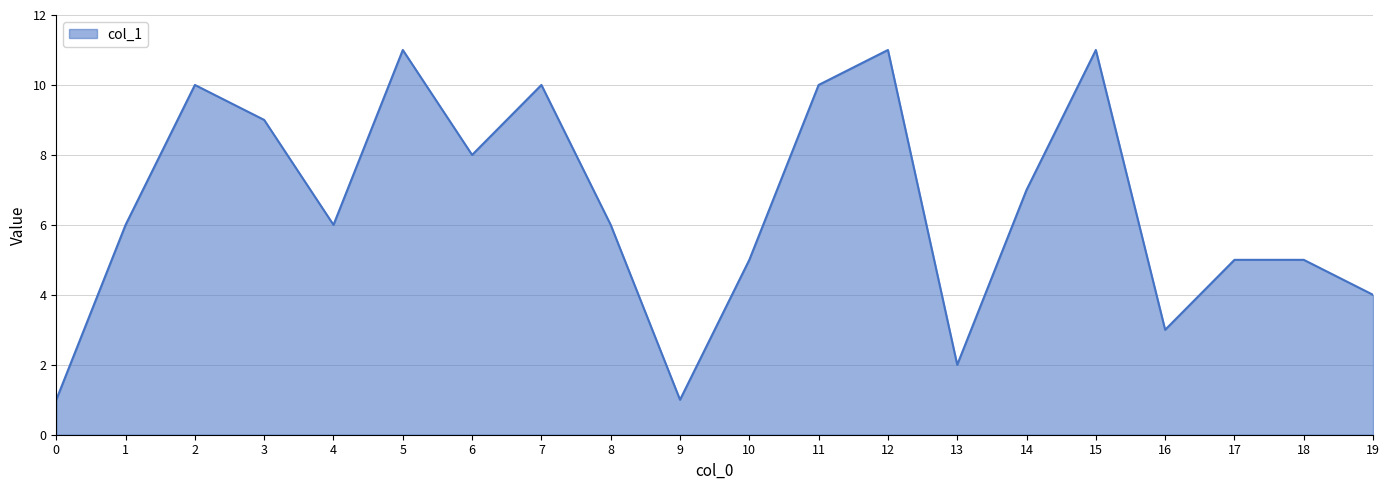

At which category does the data reach its first local peak?

2